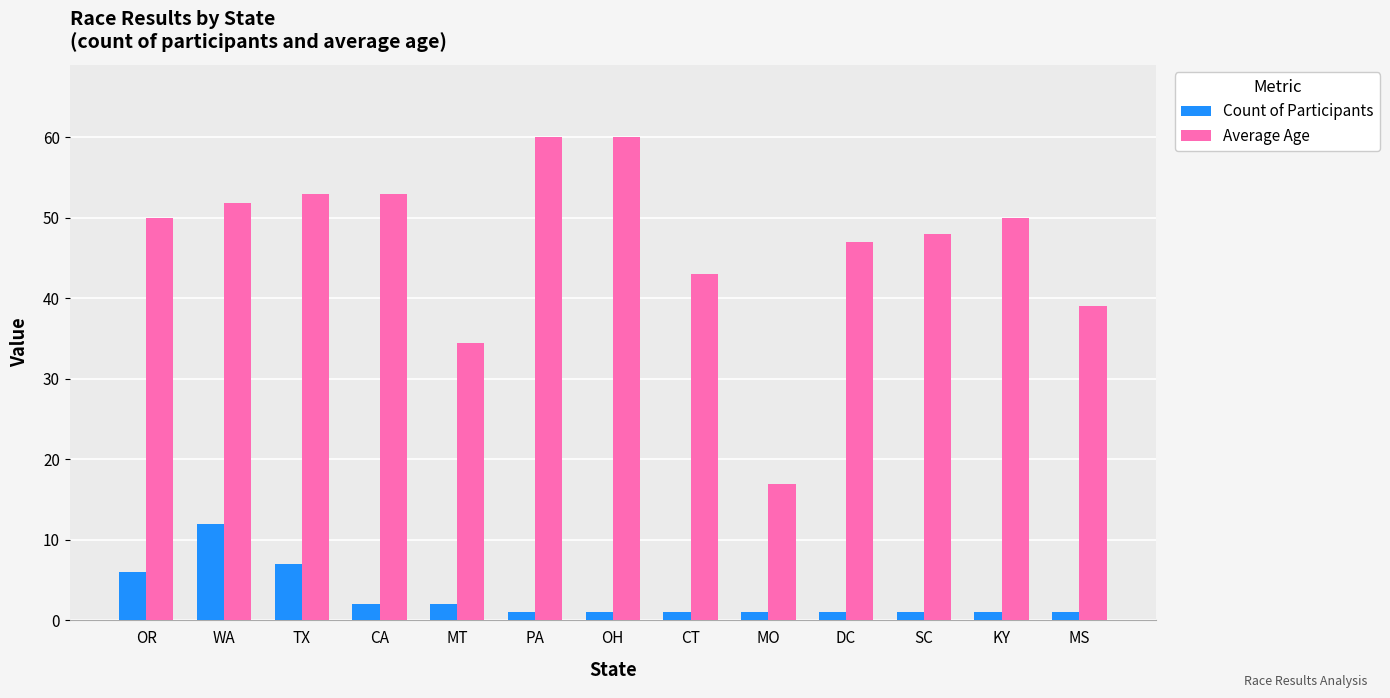

What position from the right is CA?

10